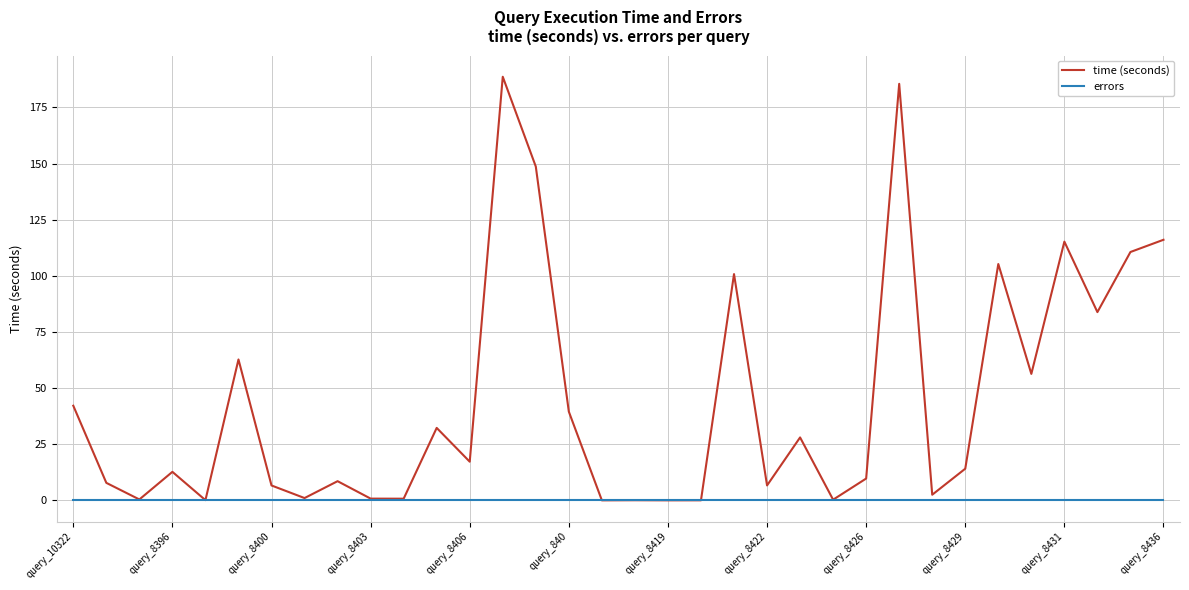

What is the maximum value shown in the chart?

188.7